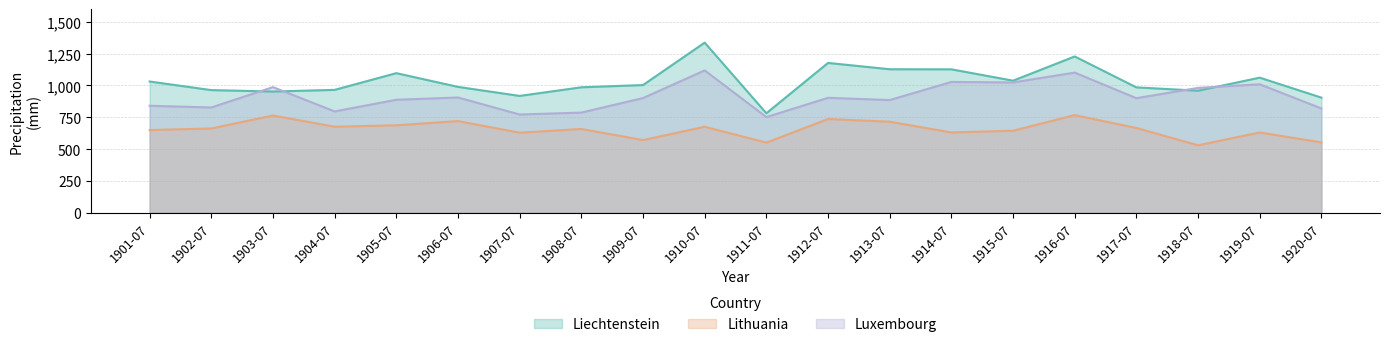

True or false: Lithuania and Luxembourg cross at least once.

False